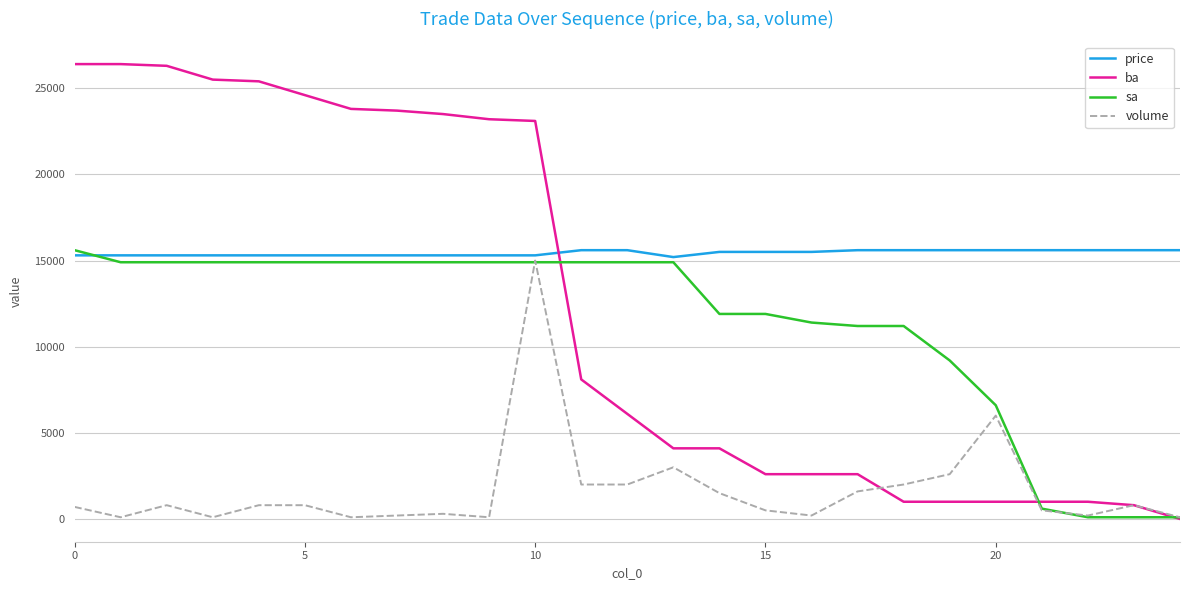

How many lines are shown in the chart?

4